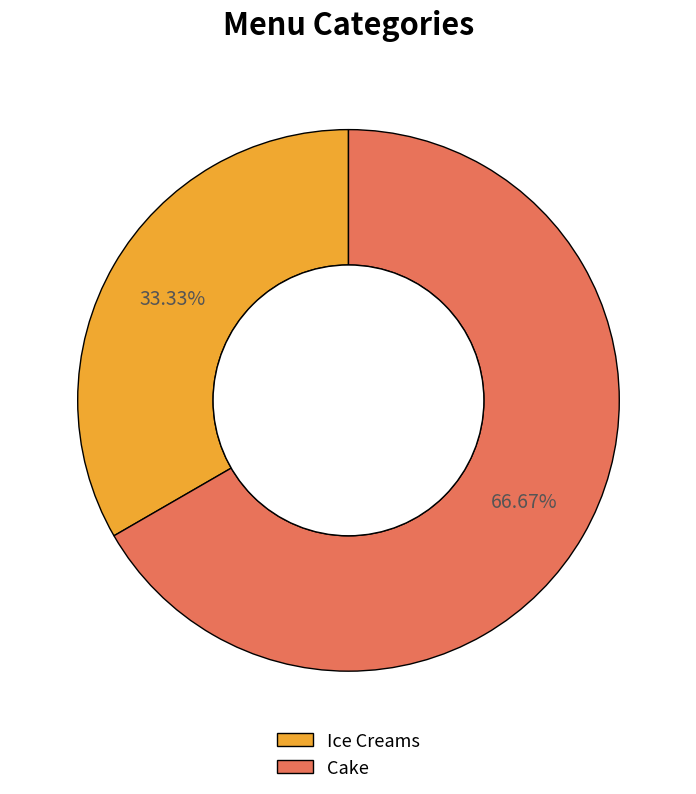

What is the smallest slice in the pie chart?

Ice Creams